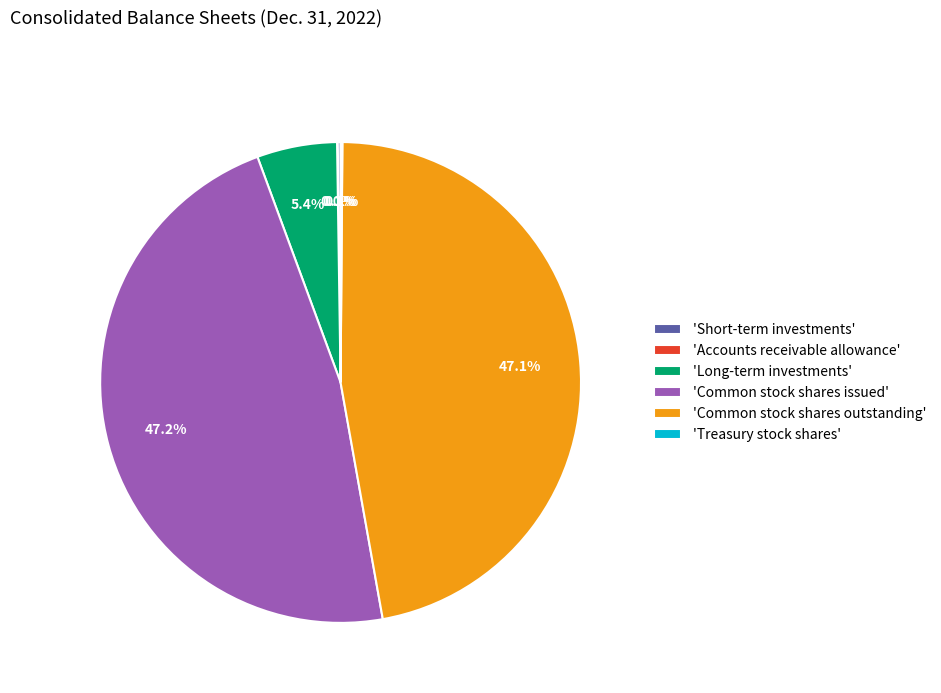

To the nearest percent, what is the difference between the largest and smallest slice percentages?

47%